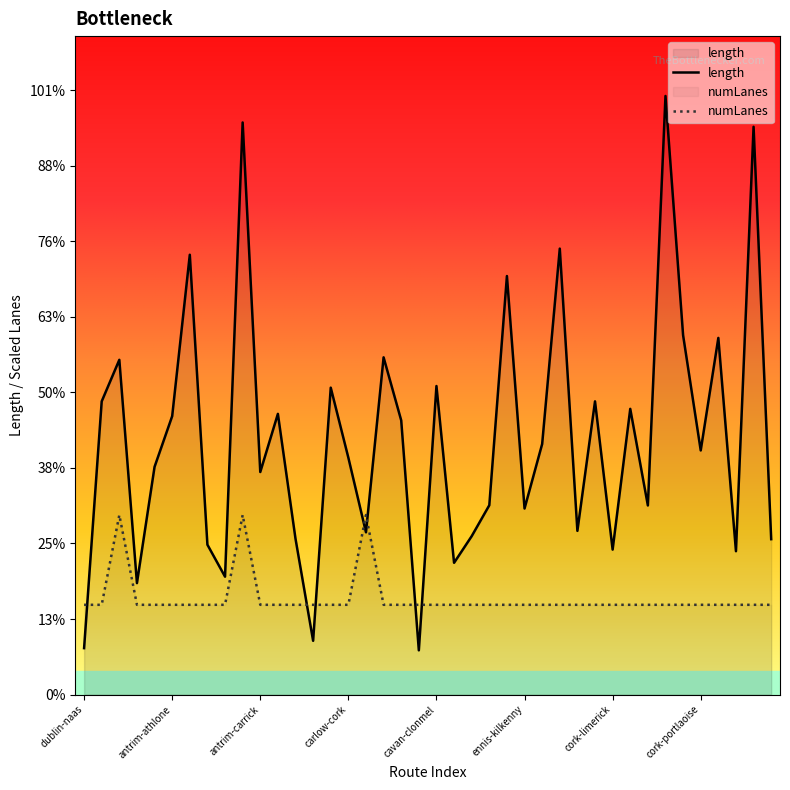

At which category is the sum across all series the highest?

antrim-cork